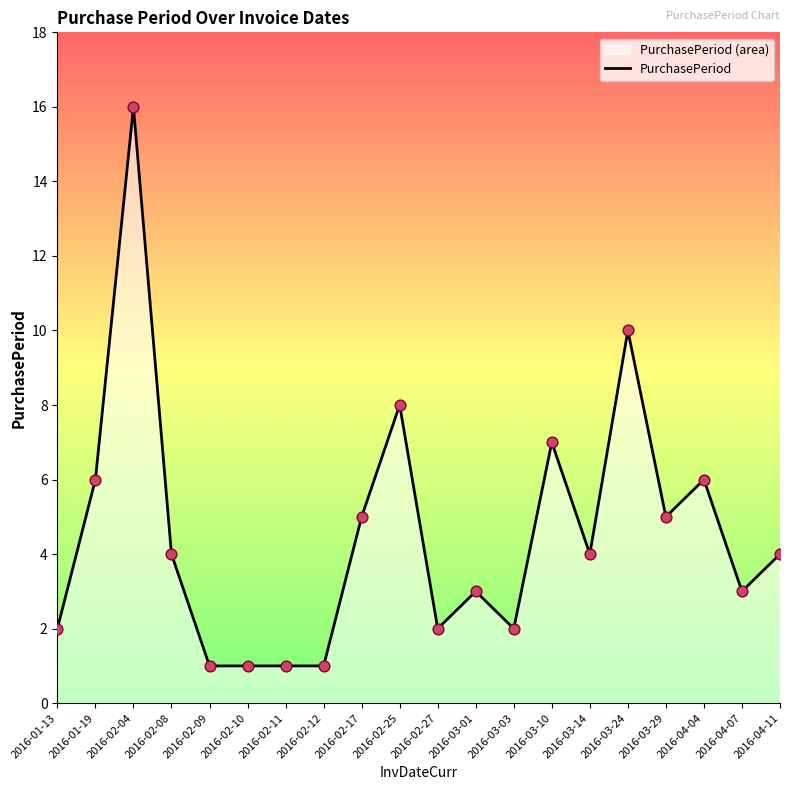

Between 2016-03-29 and 2016-01-13, which is larger?

2016-03-29